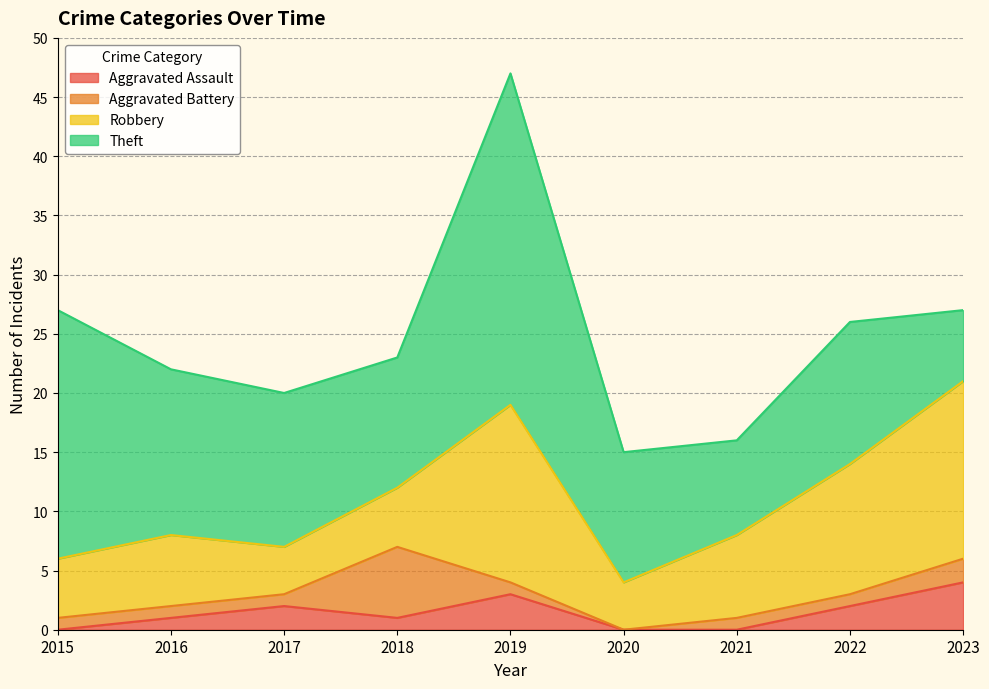

What is the average value of the Robbery series?

8